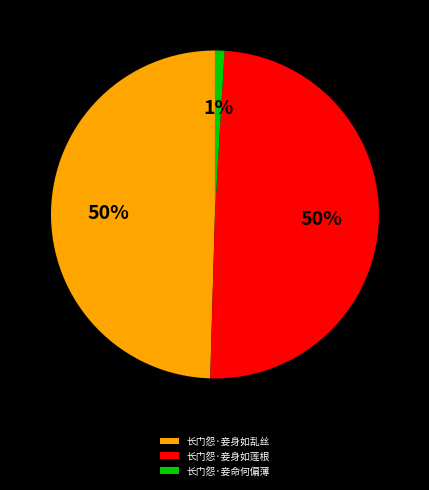

True or false: 长门怨·妾身如乱丝 accounts for 50% of the total.

True